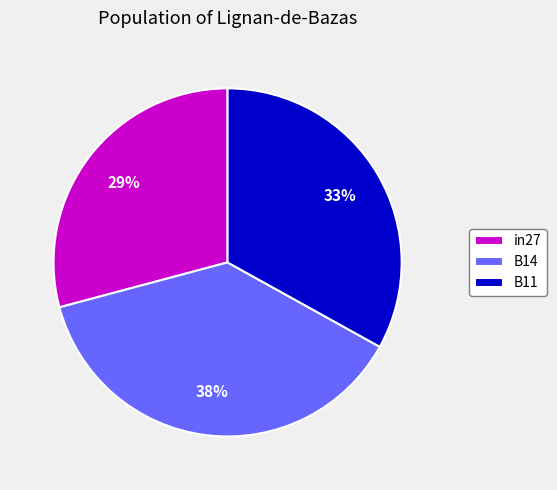

Is it true that B14 is 38% of the pie?

True